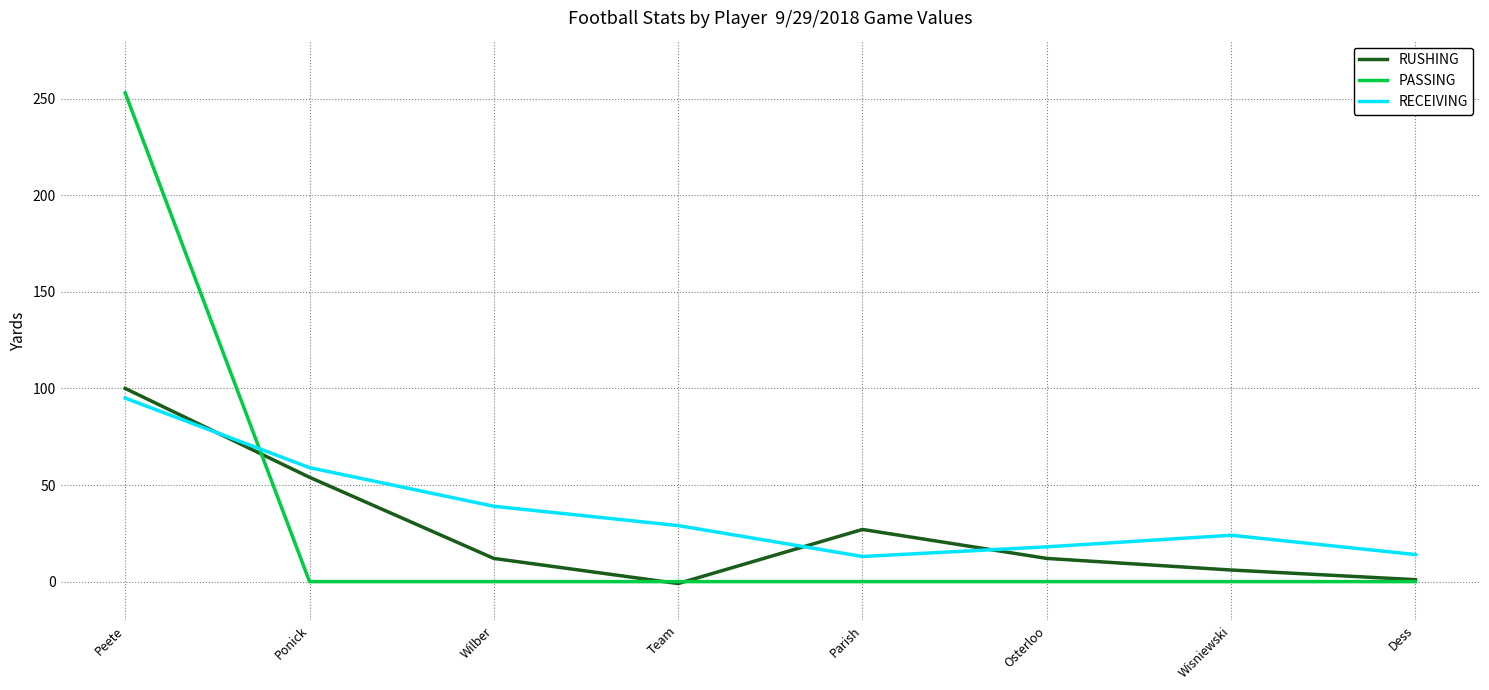

The RUSHING series shows 12 at Wilber. True or false?

True